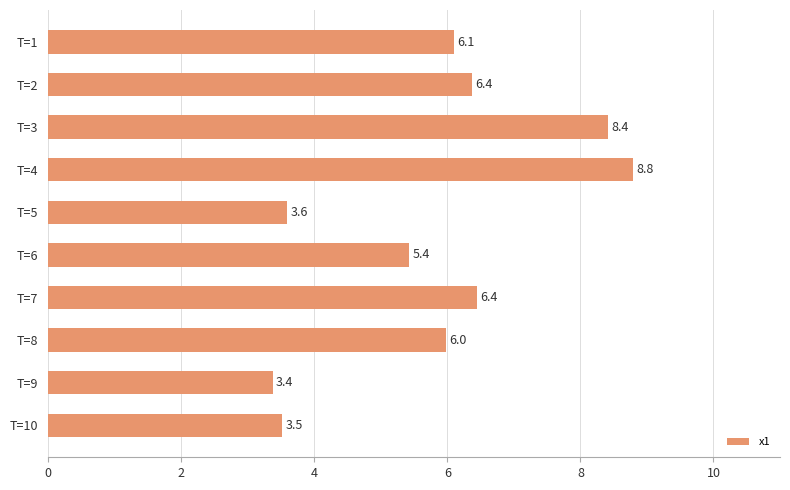

What is the ratio of the value at T=6 to the value at T=9?

1.6